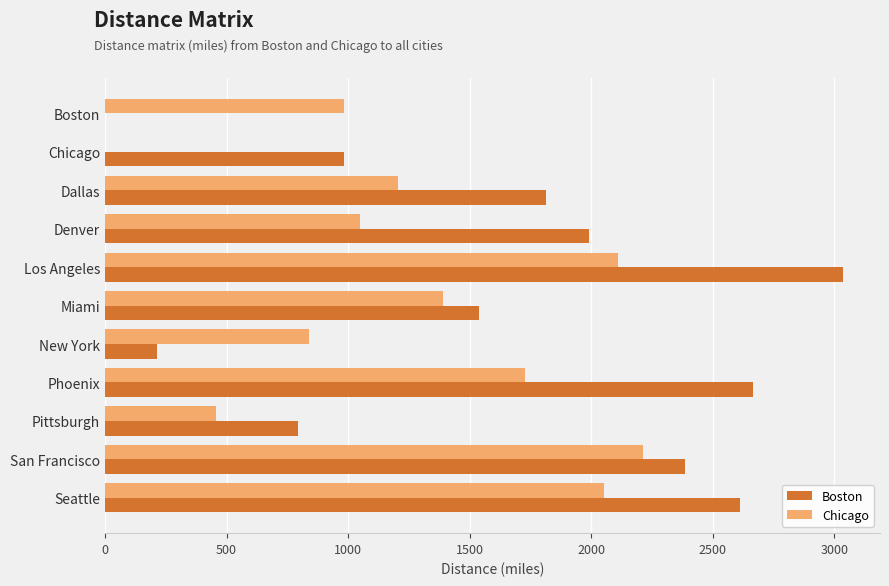

The value of Chicago at Miami is 1390. True or false?

True